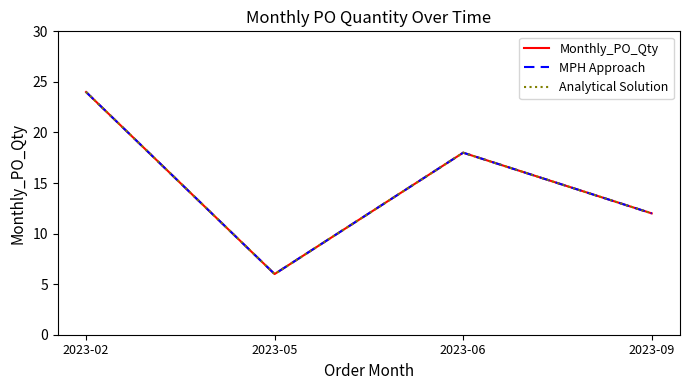

The value of Monthly_PO_Qty at 2023-02 is 37. True or false?

False